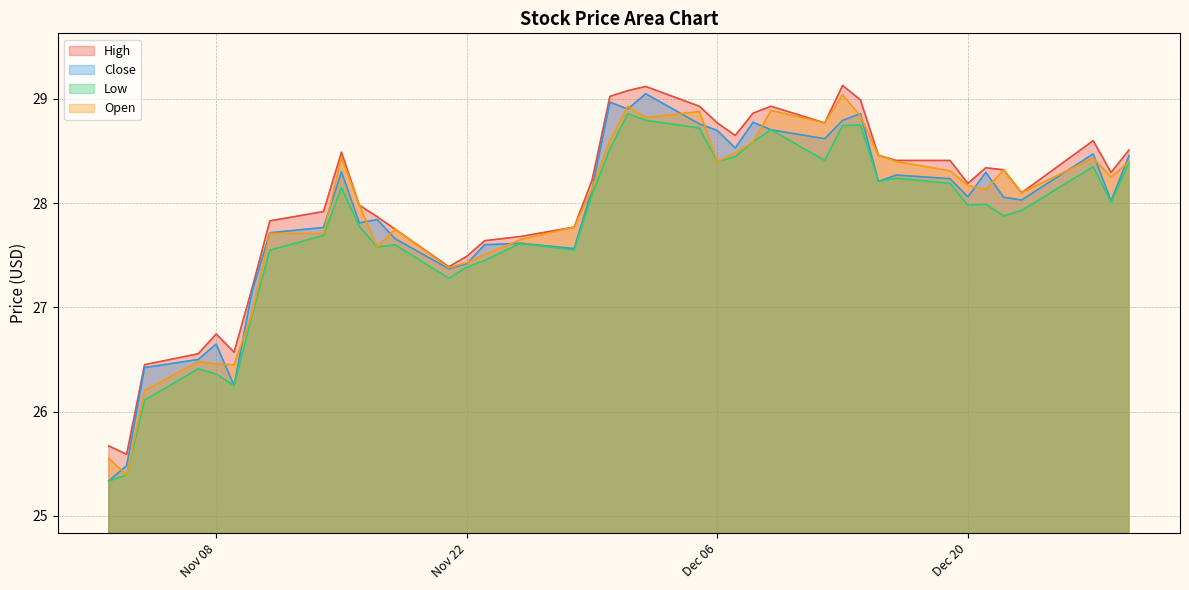

Which series changed the most between 2022-11-18 and 2022-12-21?

Close